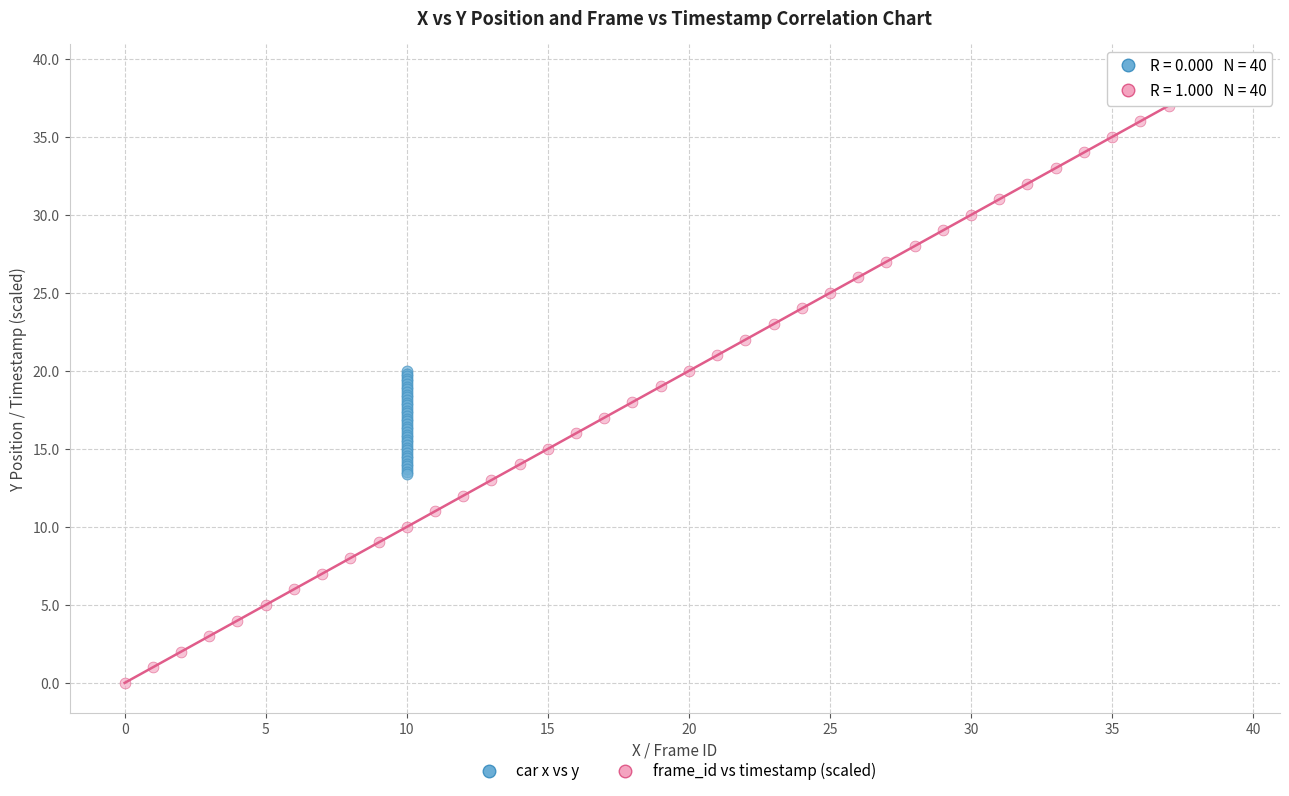

Which series contains the lowest Y value?

frame_id vs timestamp (scaled)